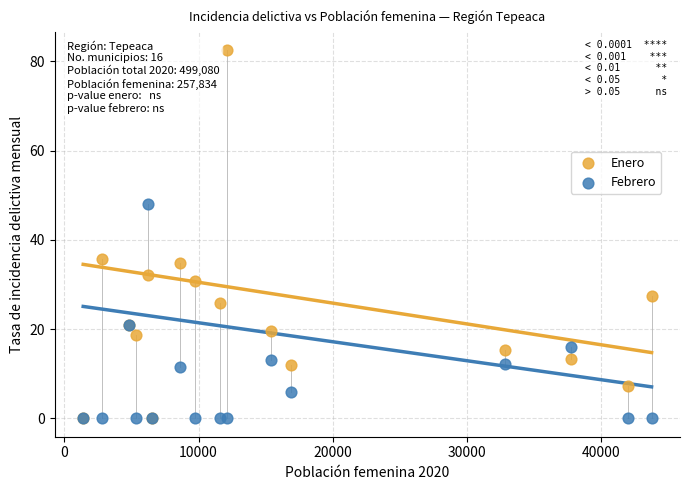

In the Febrero series, what Y value is closest to 24?

20.9